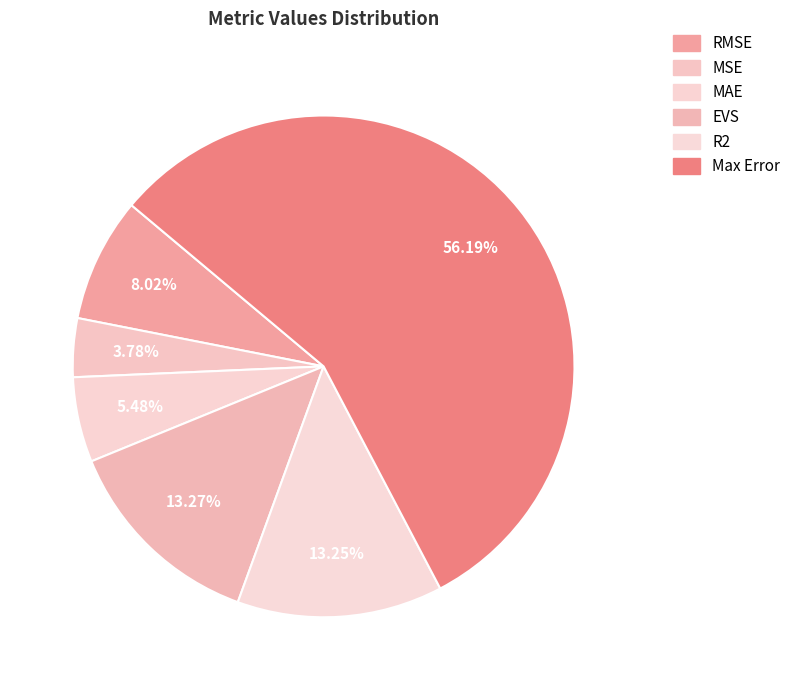

True or false: EVS accounts for 3% of the total.

False